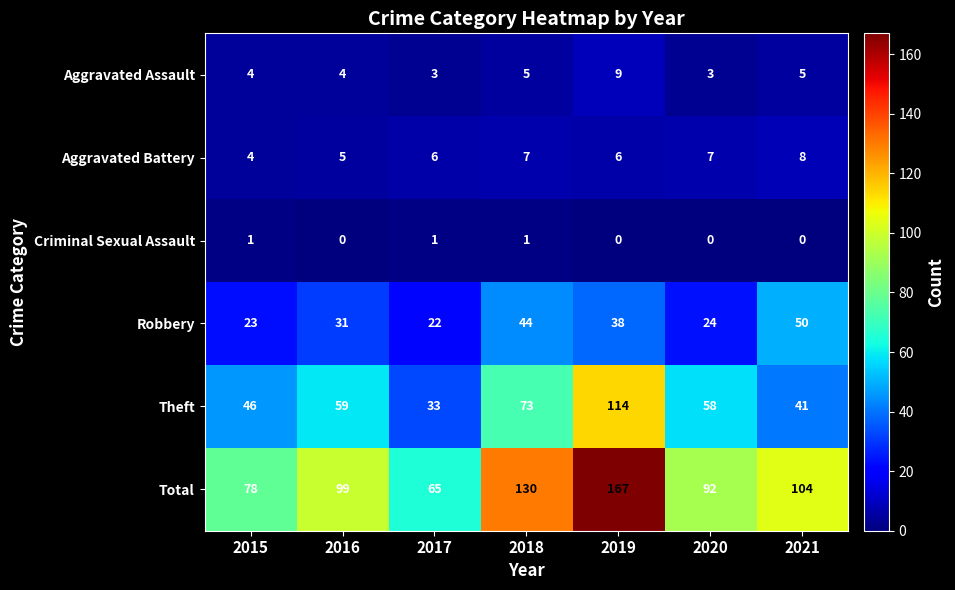

What is the highest value of the Theft series?

114